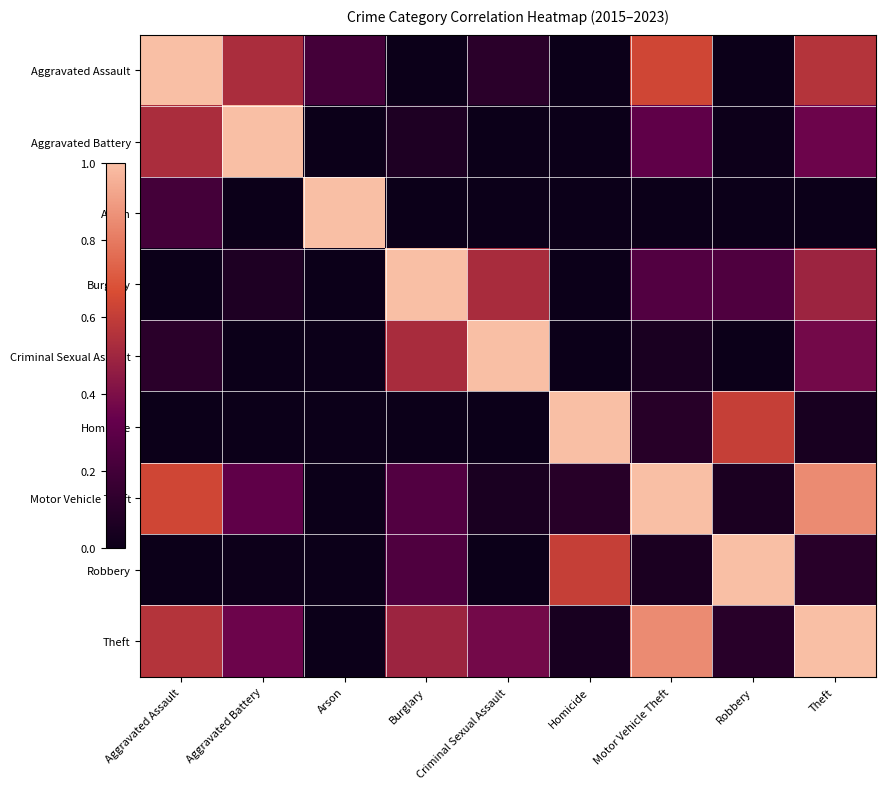

What is the total value across all series at Arson?

1.2